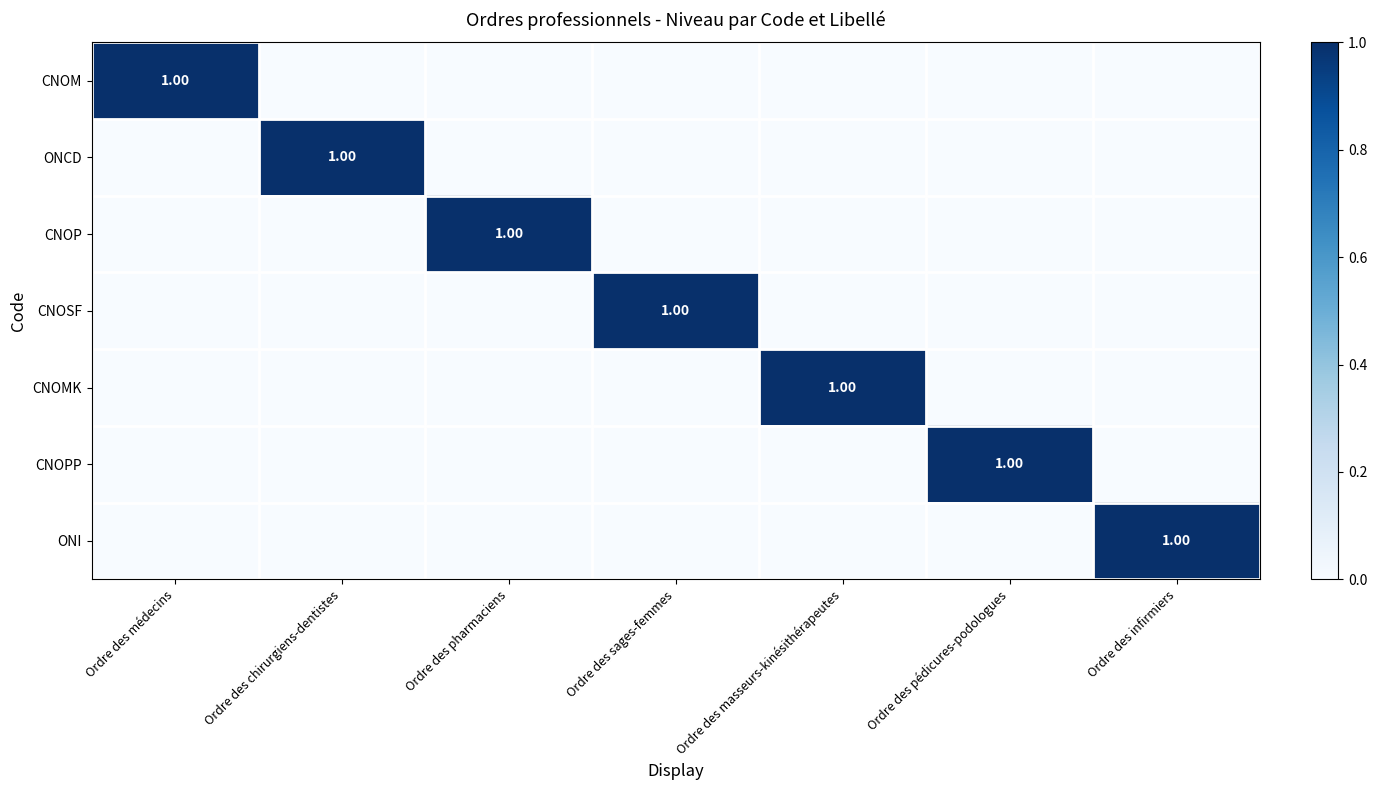

List the series in order of their peak value, highest first.

CNOM, ONCD, CNOP, CNOSF, CNOMK, CNOPP, ONI